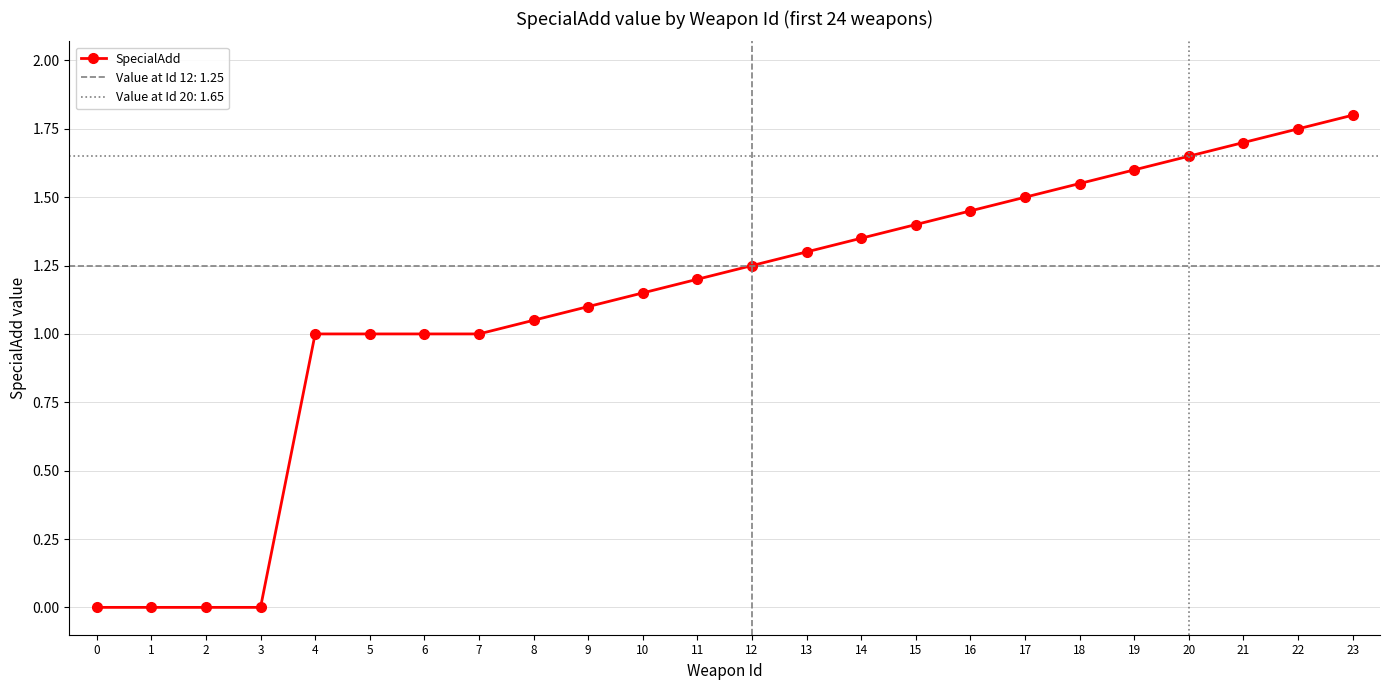

True or false: there are more than 1 points higher than both neighbors.

False